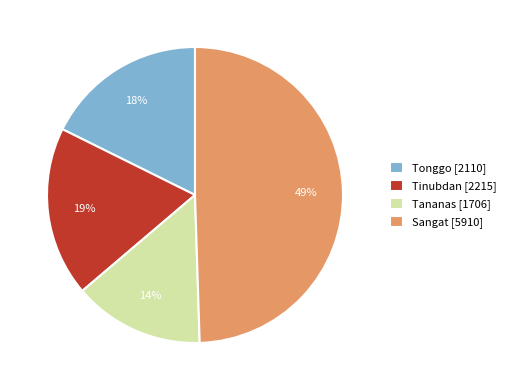

Do Sangat and Tinubdan together represent more than half of the pie?

Yes